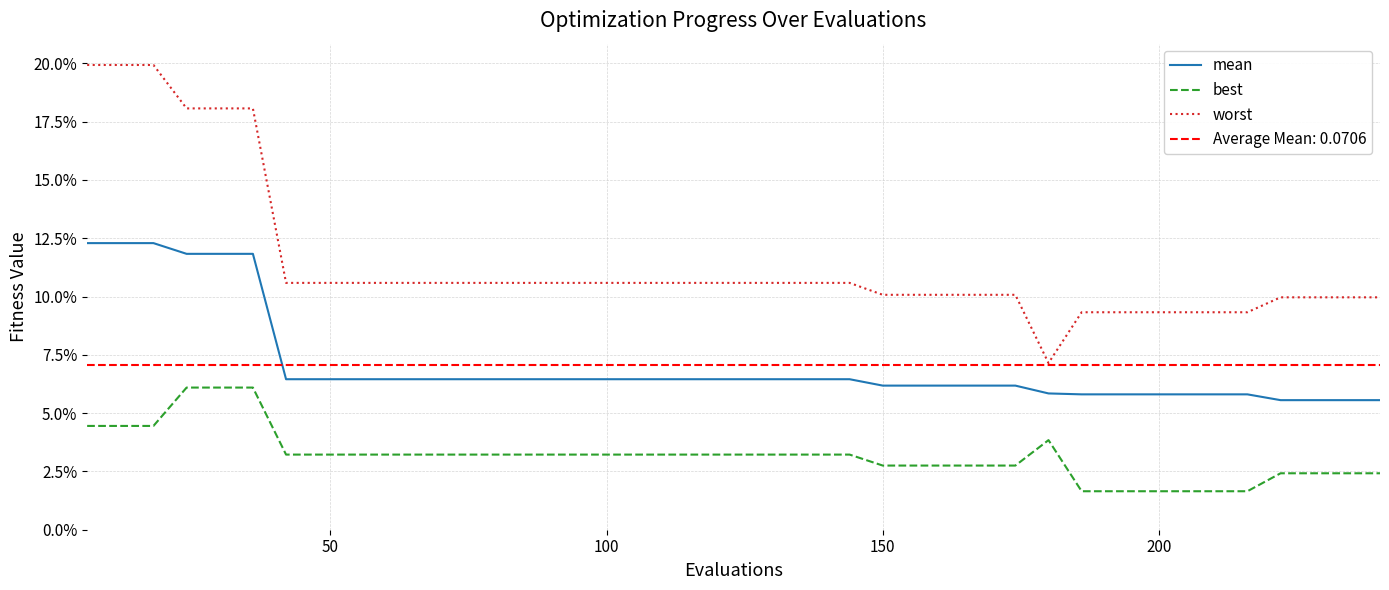

What is the value of the worst point at the 39th from the left?

0.1